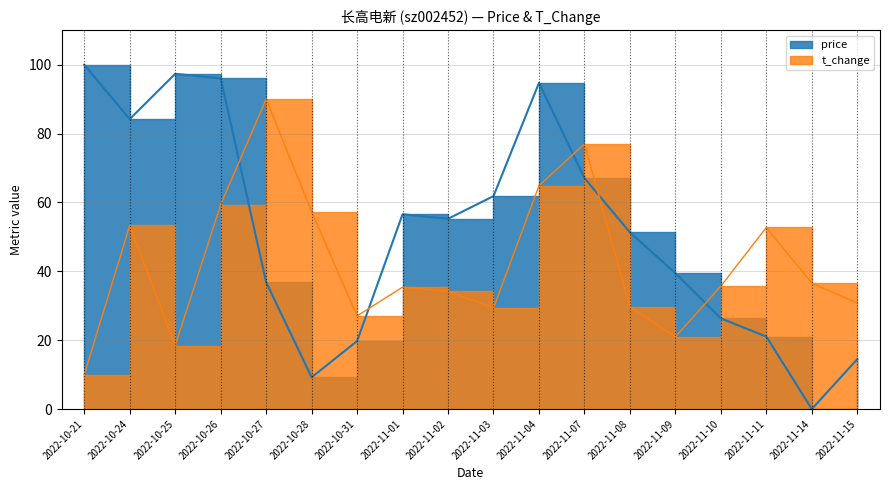

Rank the series by their average value, from lowest to highest.

t_change, price